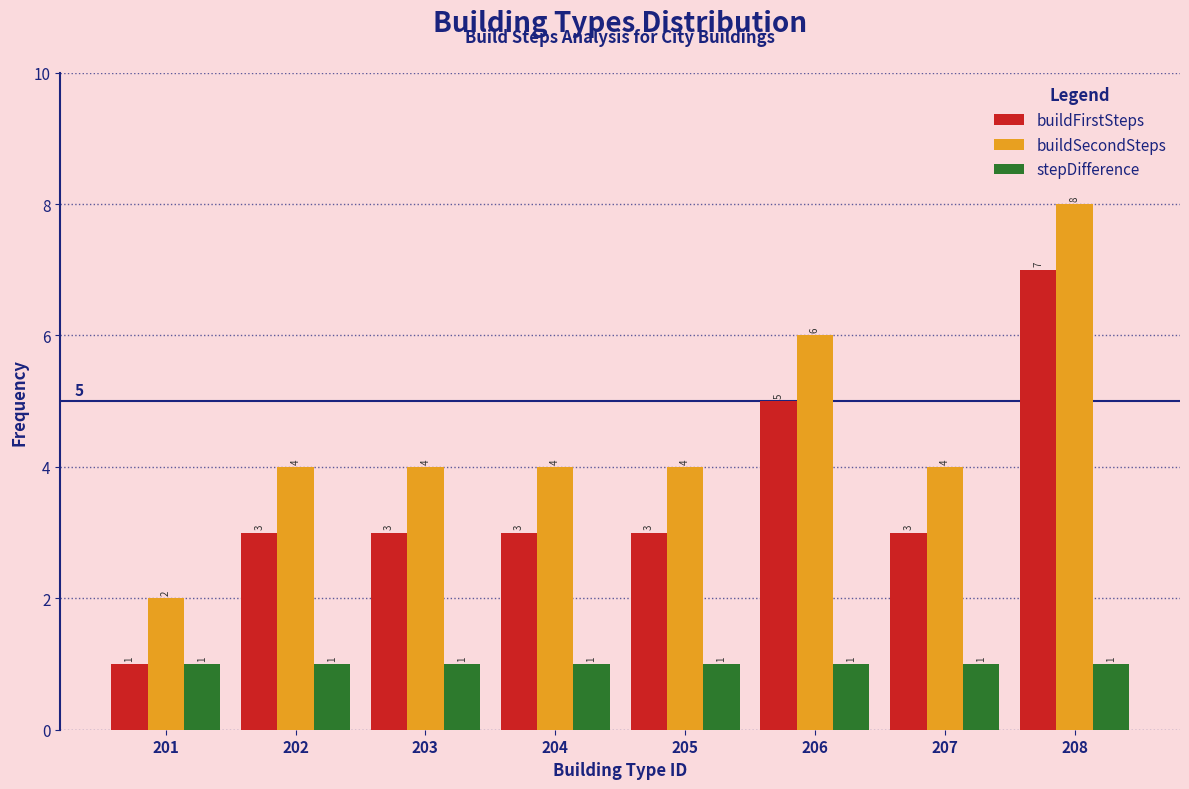

Reading right to left, list all the values displayed in this chart.

buildFirstSteps: 7	3	5	3	3	3	3	1
buildSecondSteps: 8	4	6	4	4	4	4	2
stepDifference: 1	1	1	1	1	1	1	1